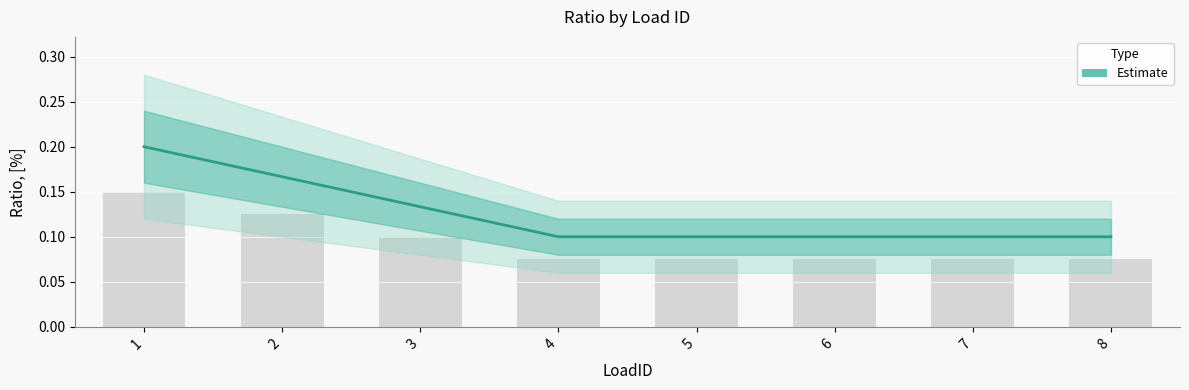

Rank the categories by value from lowest to highest.

4, 5, 6, 7, 8, 3, 2, 1